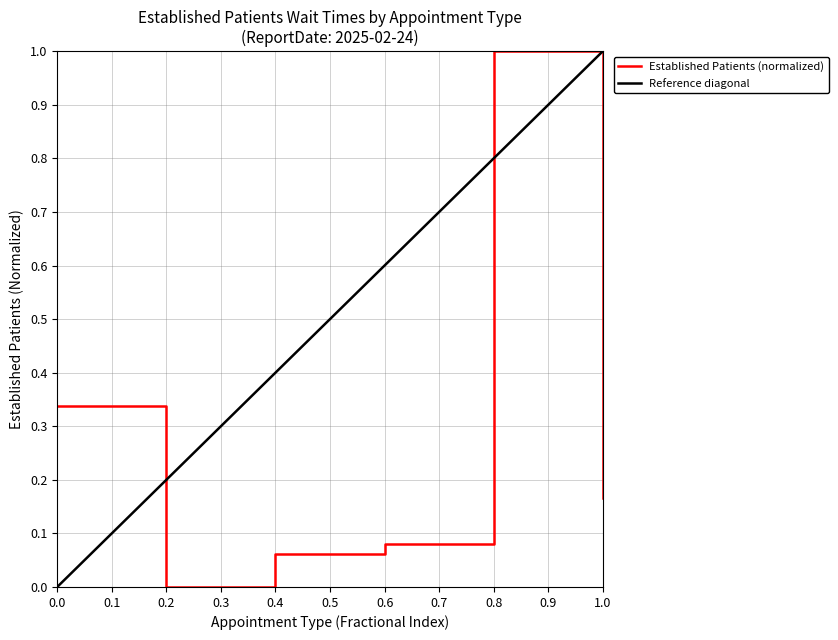

Is it true that Established Patients (normalized) equals 0.6 at 0.8?

False